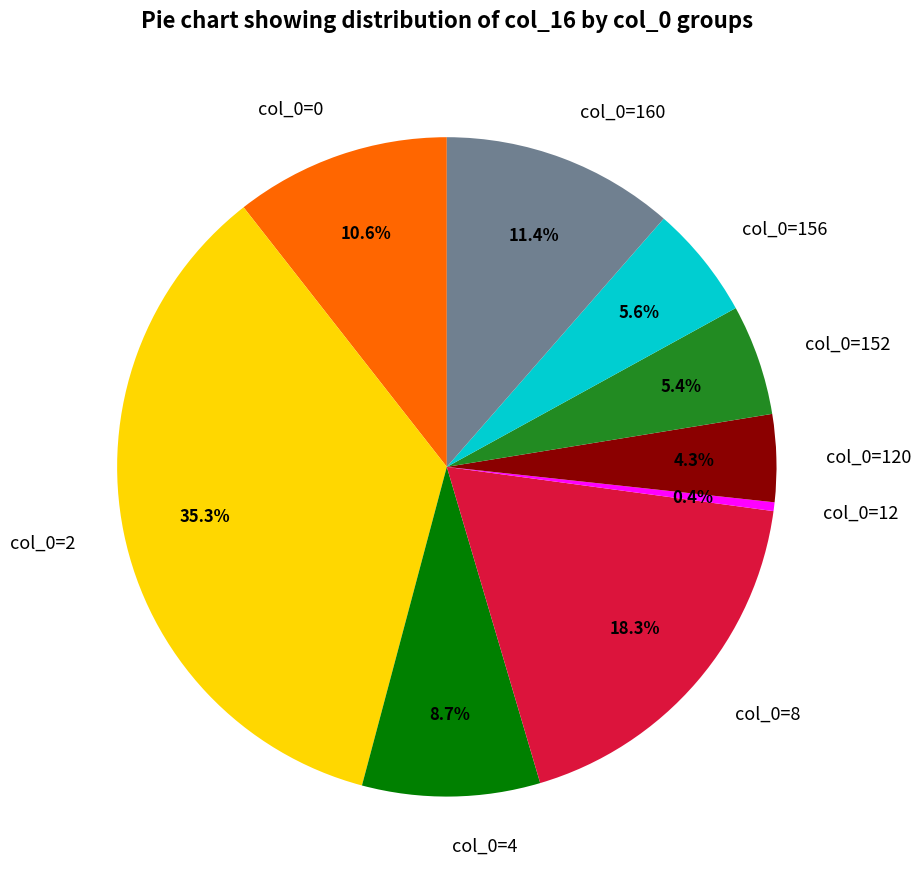

Is there a majority slice in this chart?

No